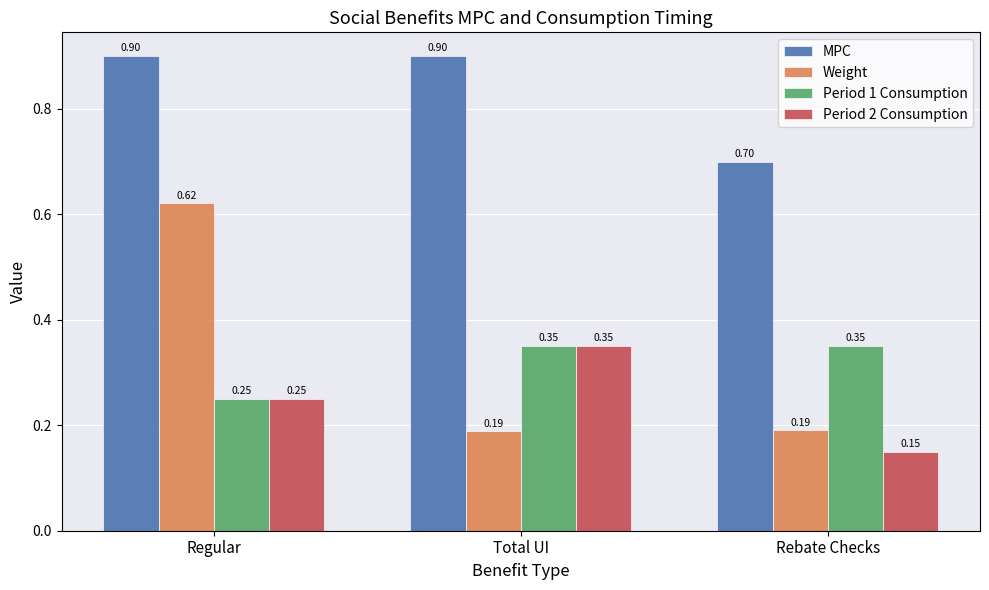

Which label corresponds to the smallest value in the chart?

Rebate Checks